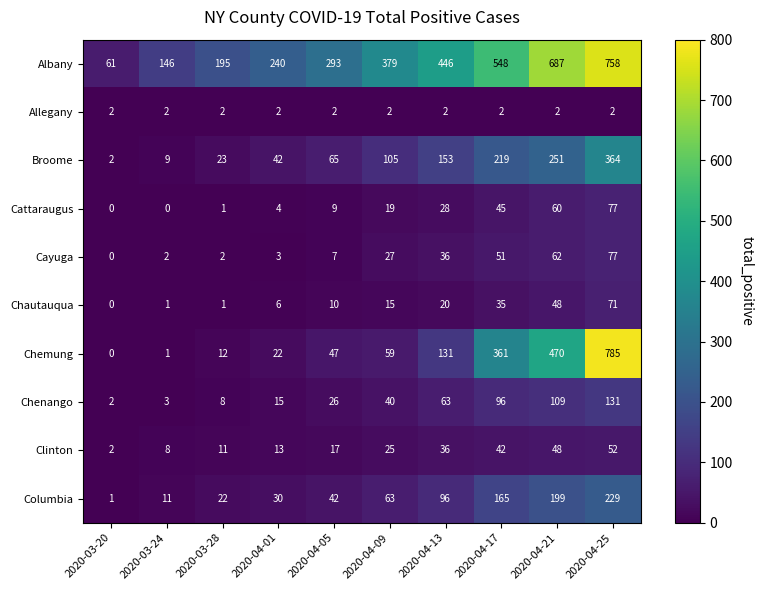

At which category is the sum across all series the highest?

2020-04-25